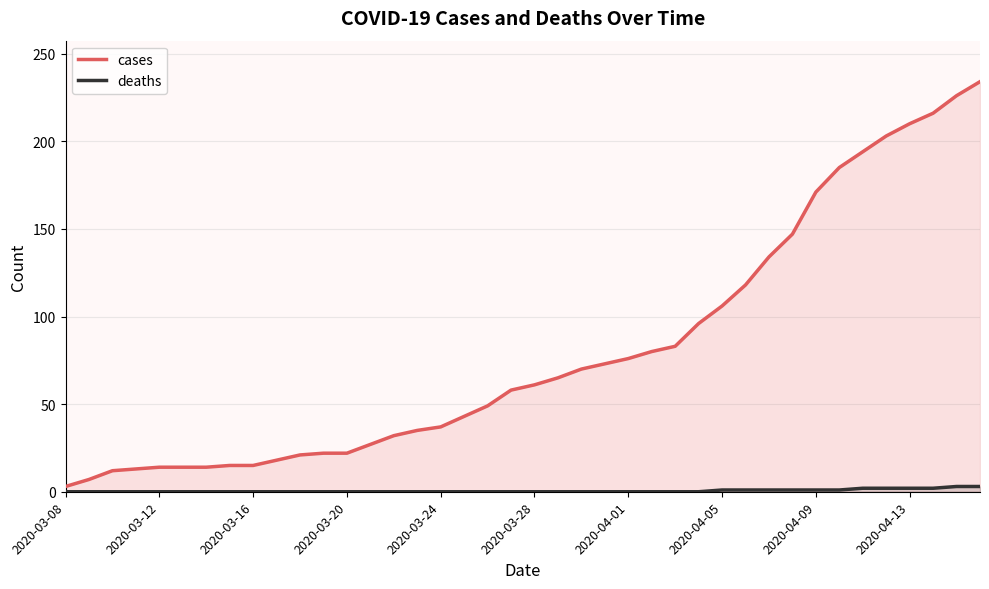

At how many categories does at least one series exceed 184?

7